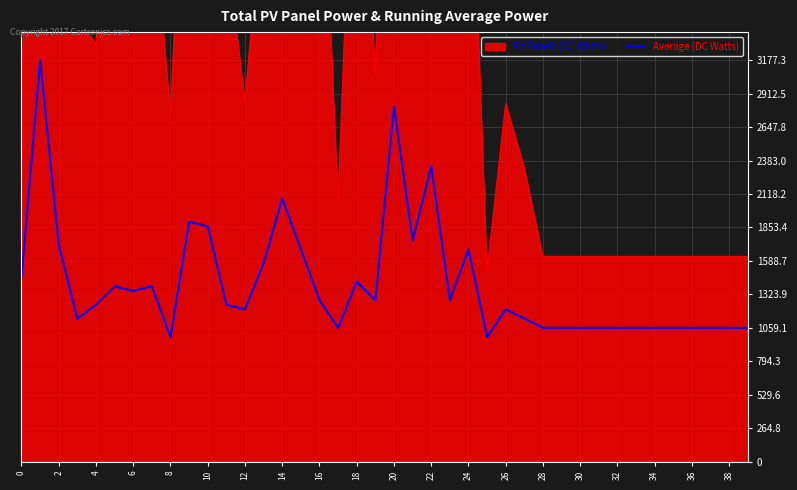

True or false: the data has more than 1 interior local peaks.

True